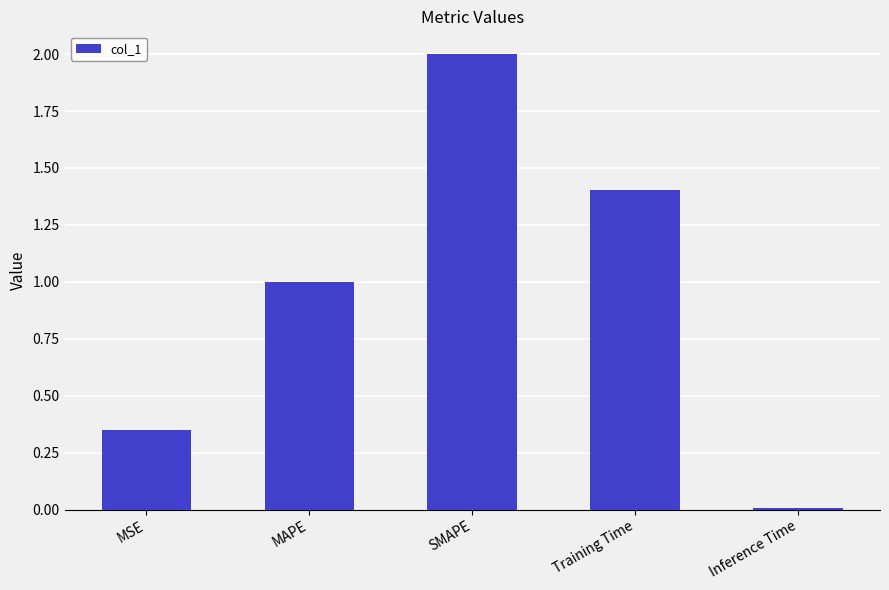

List the labels in order of value, largest first.

SMAPE, Training Time, MAPE, MSE, Inference Time